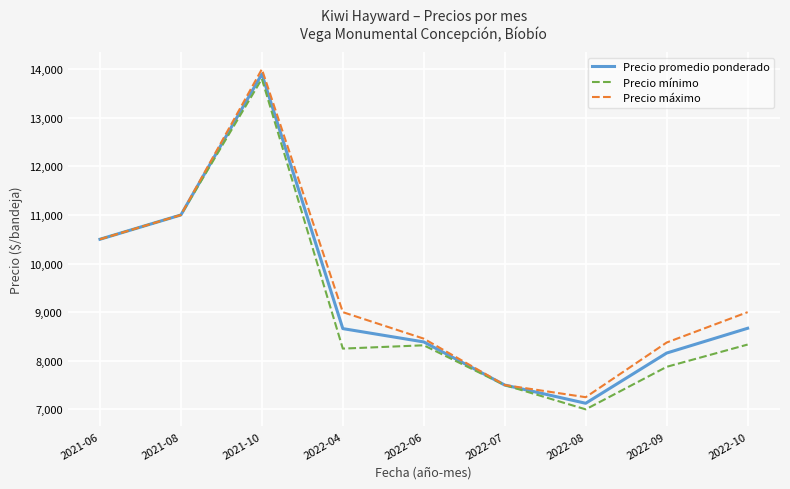

How many interior local peaks does the Precio mínimo series have?

2